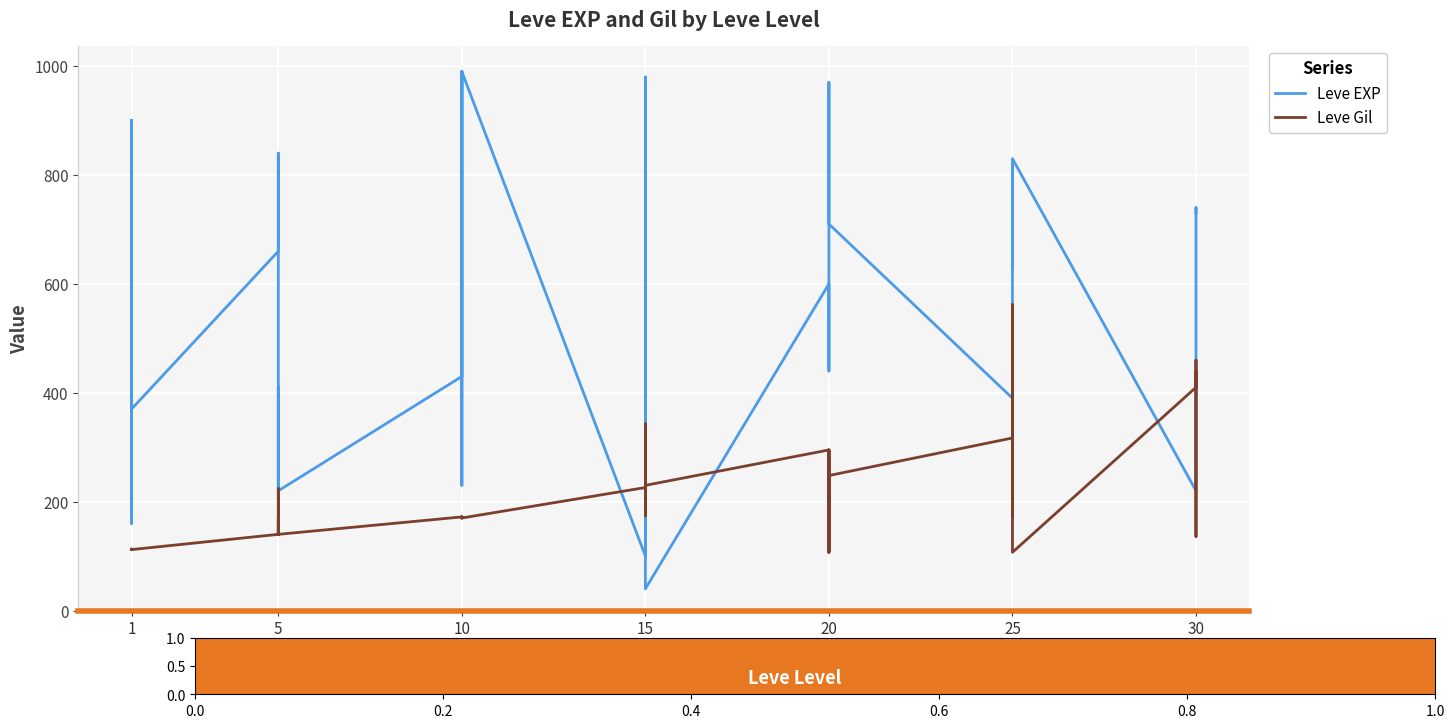

What is the sum of all Leve Gil values?

8663